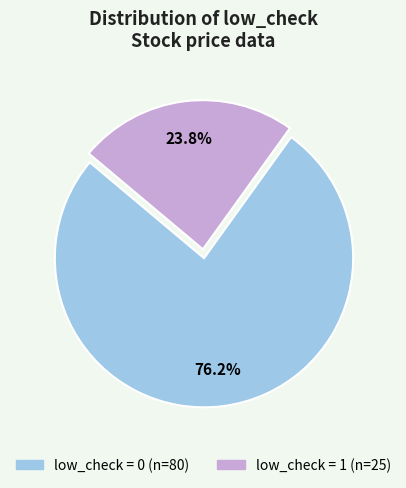

Does any single category account for the majority?

Yes